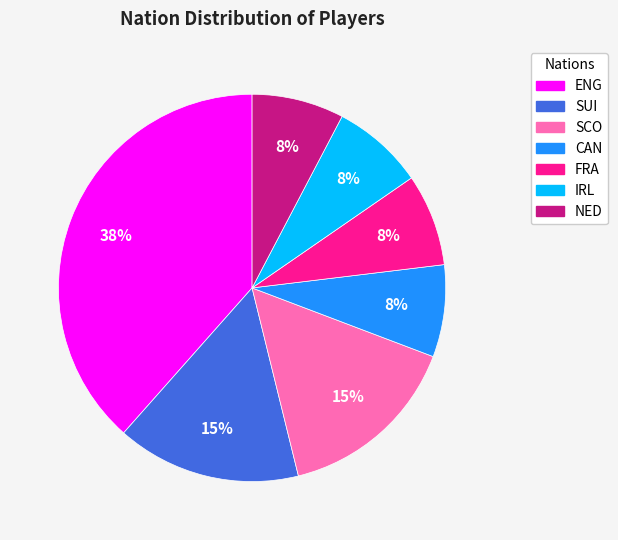

What percentage is the IRL slice, to the nearest percent?

8%